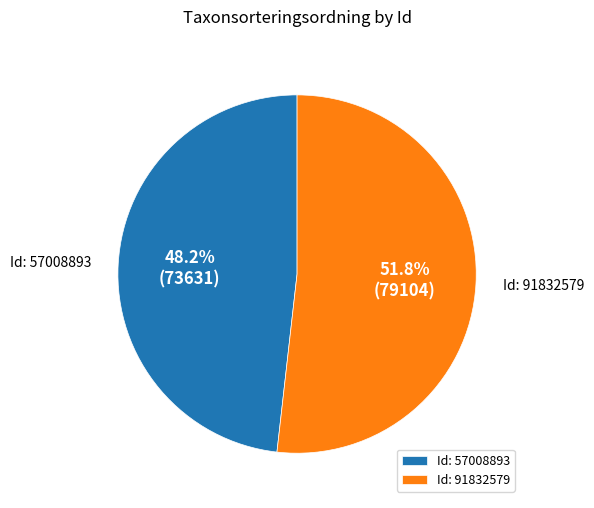

Rank the categories by value from highest to lowest.

Id: 91832579, Id: 57008893